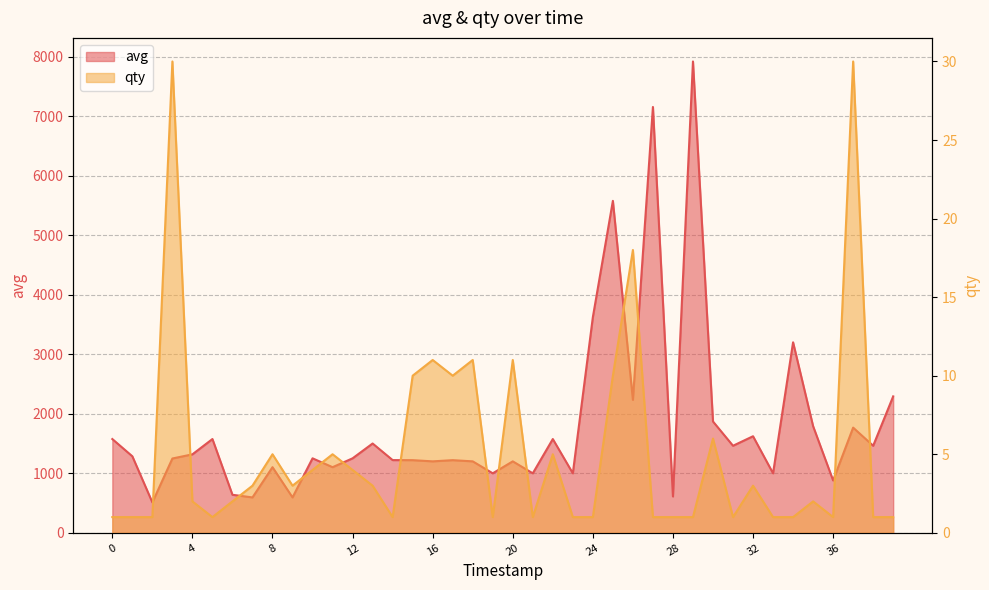

True or false: qty has a value of 7 at 1575279000.

False